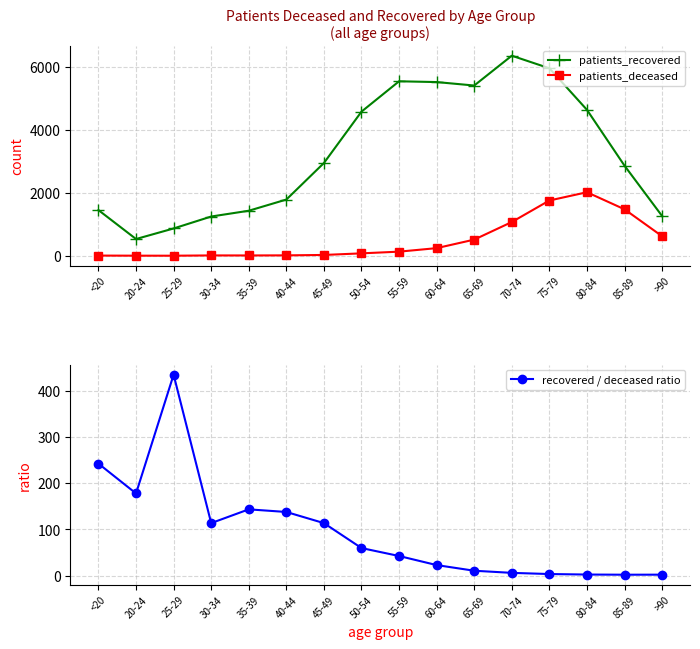

List the series in order of their peak value, highest first.

patients_recovered, patients_deceased, recovered / deceased ratio